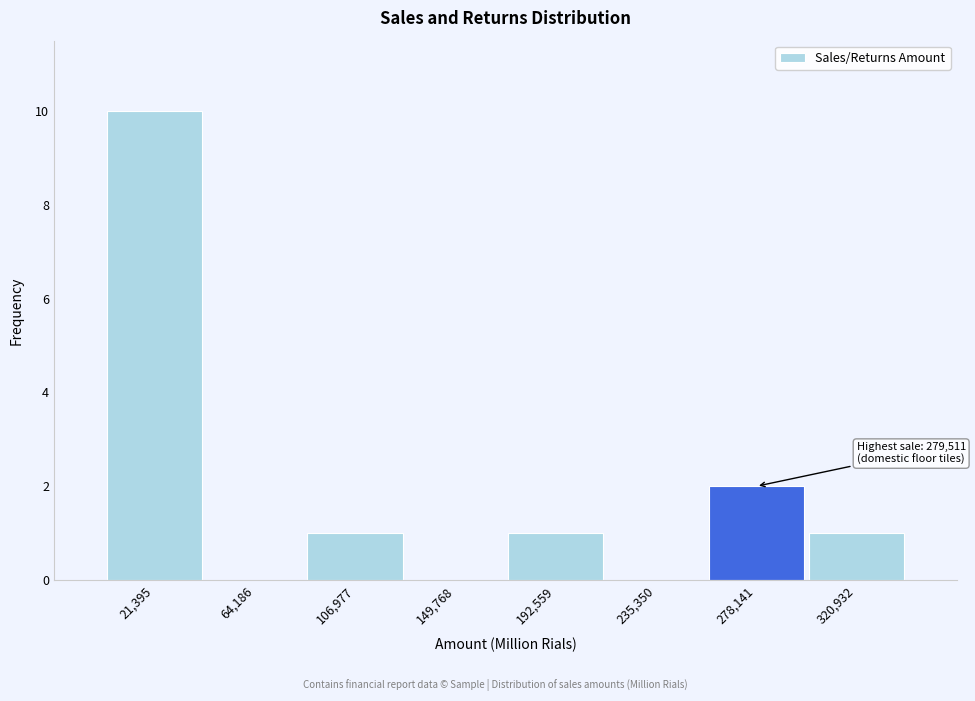

Which range on the x-axis has the tallest bar?

0 to 45000